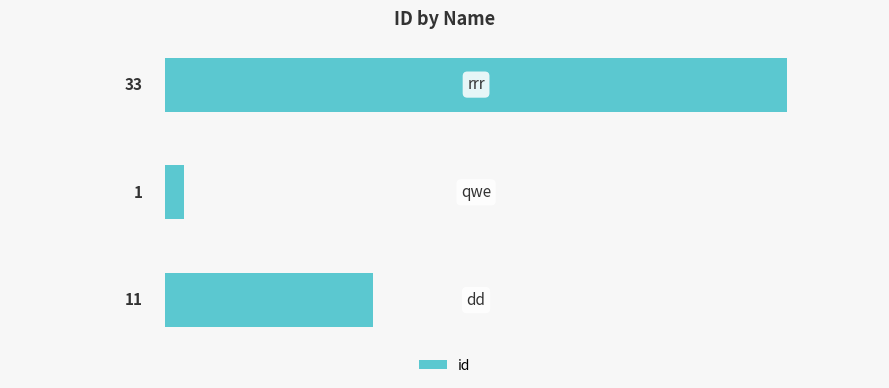

Reading bottom to top, list all the values displayed in this chart.

11	1	33